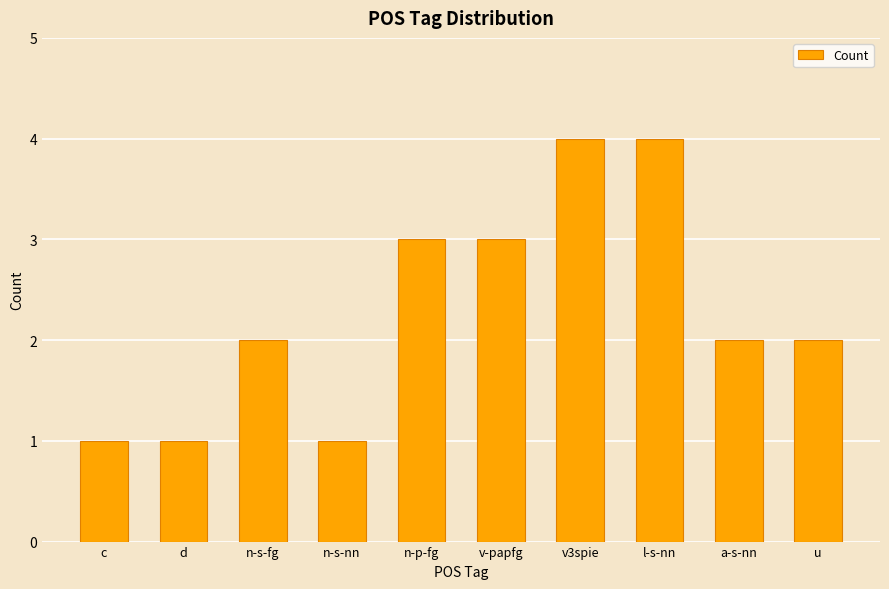

How many bars are there in total?

10